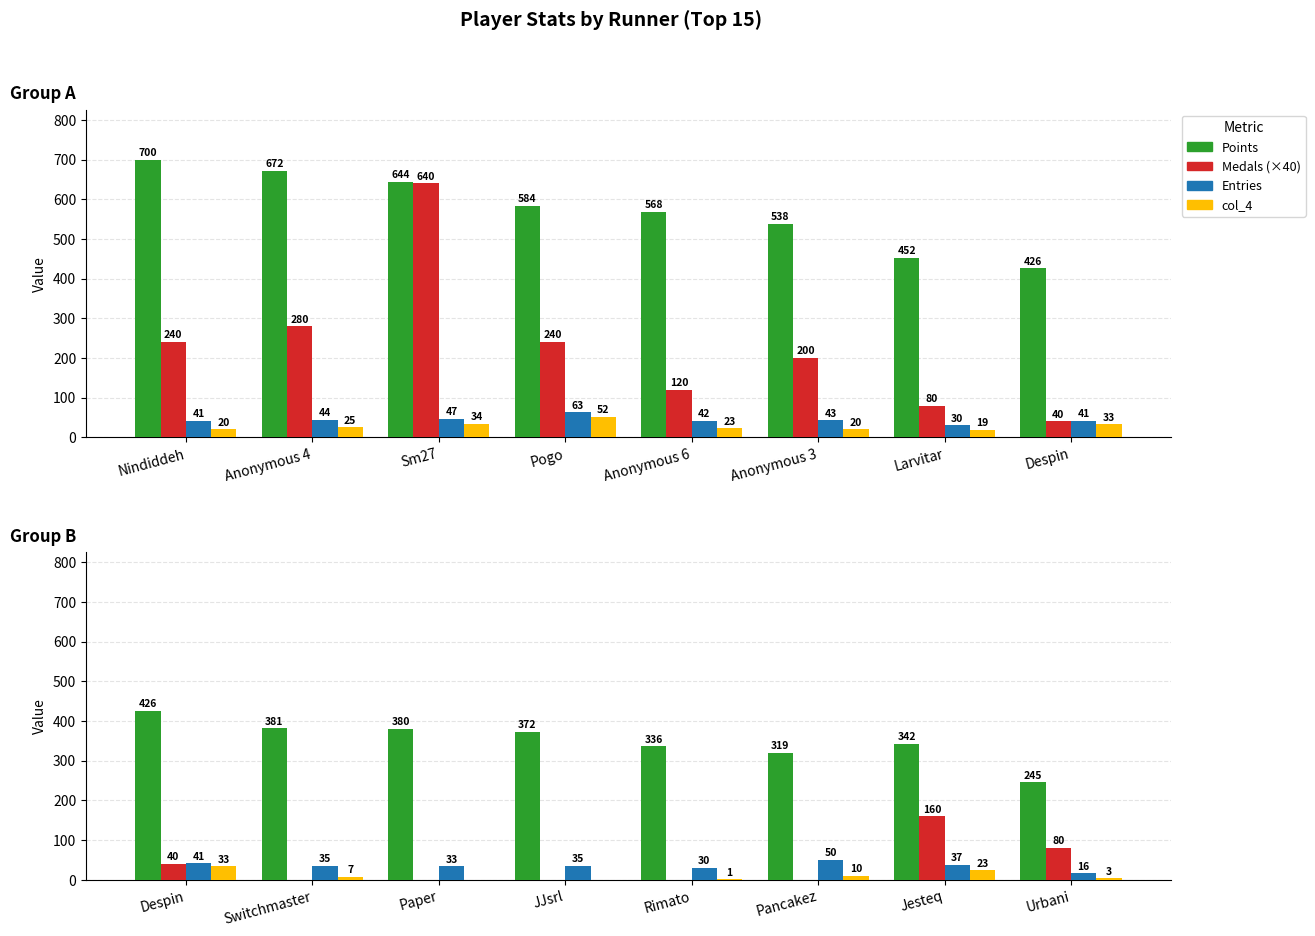

Is it true that Entries equals 14 at Switchmaster?

False